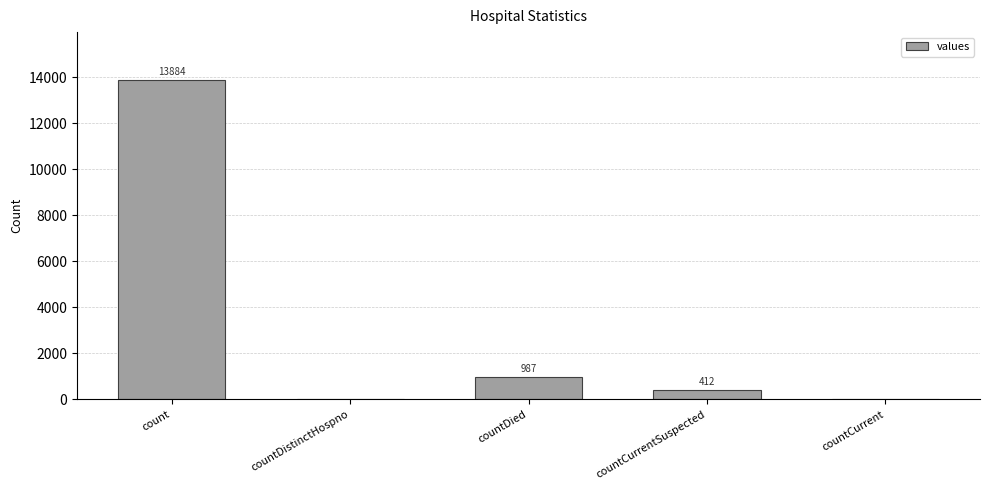

Count the number of categories in the chart.

5